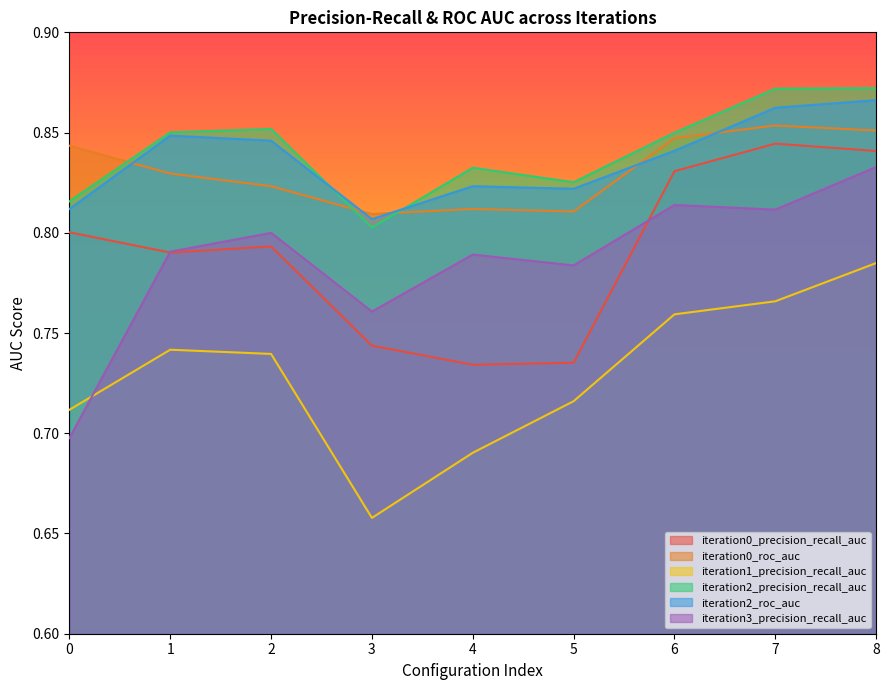

What are all the series names shown in the legend?

iteration0_precision_recall_auc, iteration0_roc_auc, iteration1_precision_recall_auc, iteration2_precision_recall_auc, iteration2_roc_auc, iteration3_precision_recall_auc